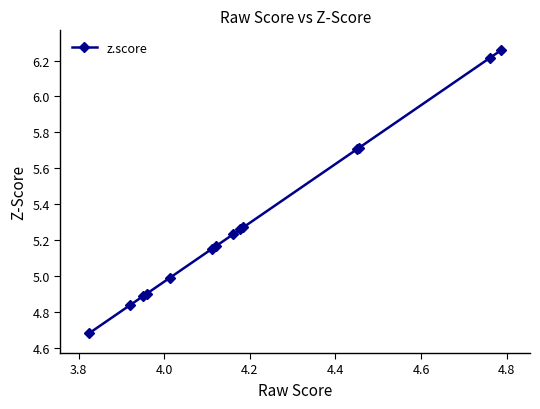

What is the difference between the second highest and minimum values?

1.5